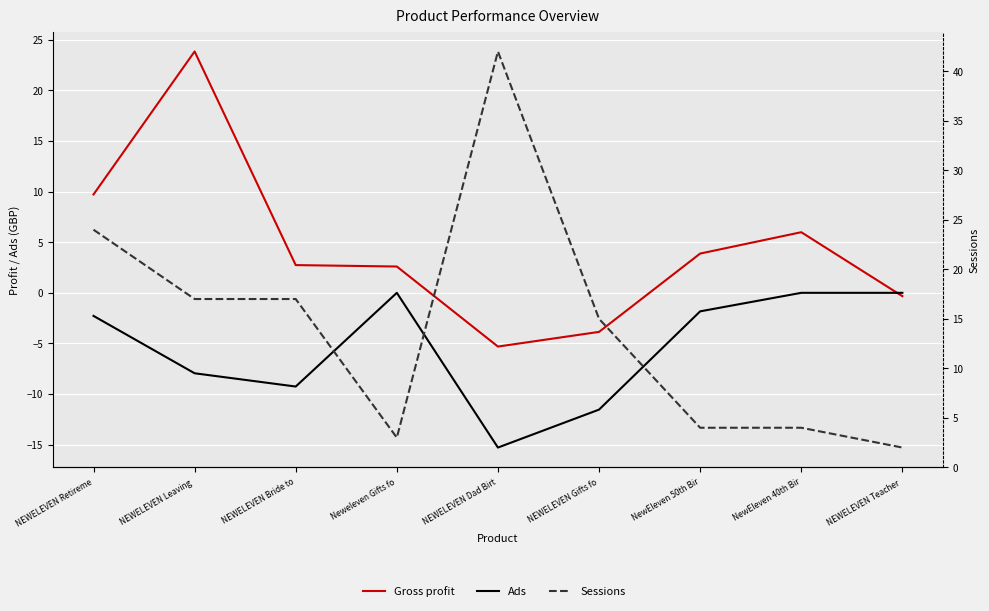

What is the total value across all series at NEWELEVEN Bride to?

10.5